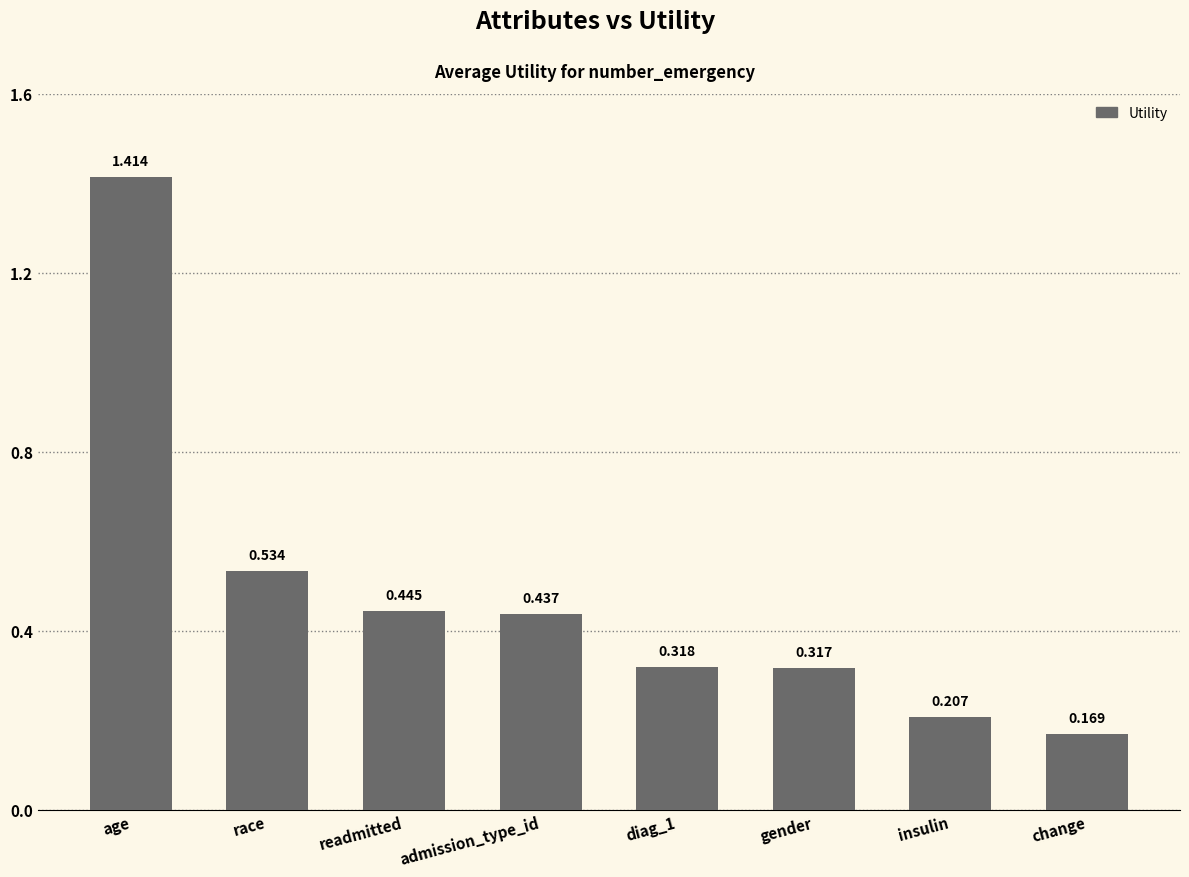

At which category does the chart reach its peak across all series?

age